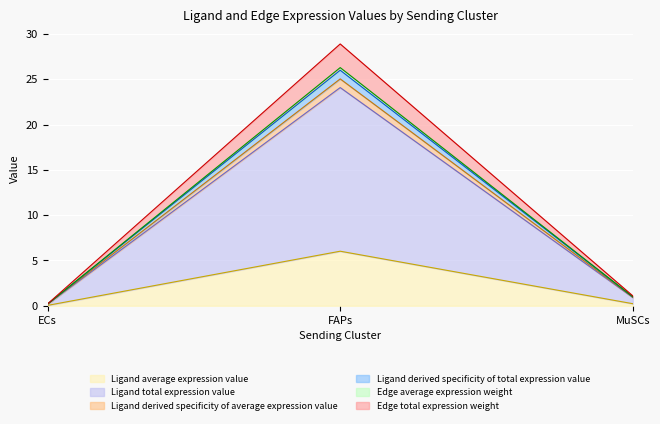

What is the difference between the Edge average expression weight values at FAPs and MuSCs?

25.3